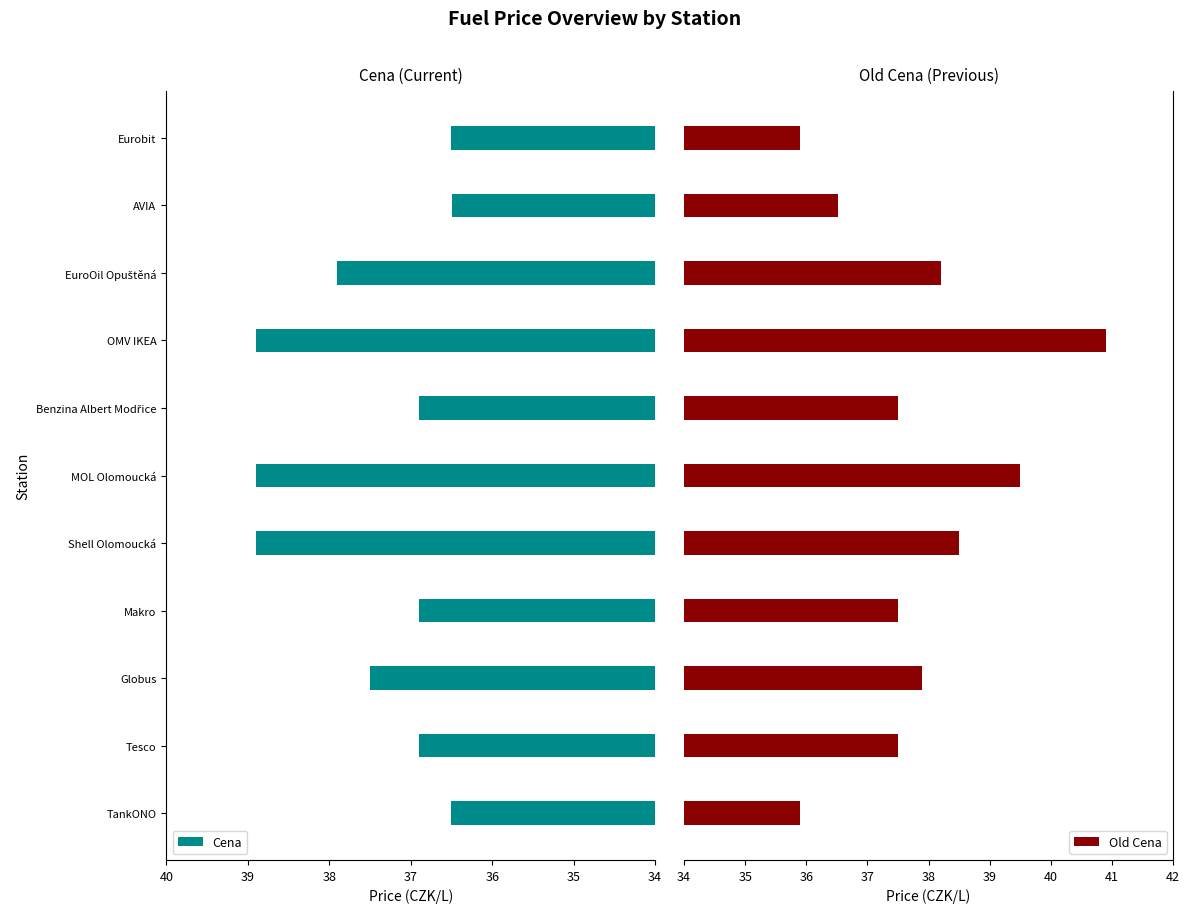

What is the difference between the second highest and minimum values in the Cena series?

2.4